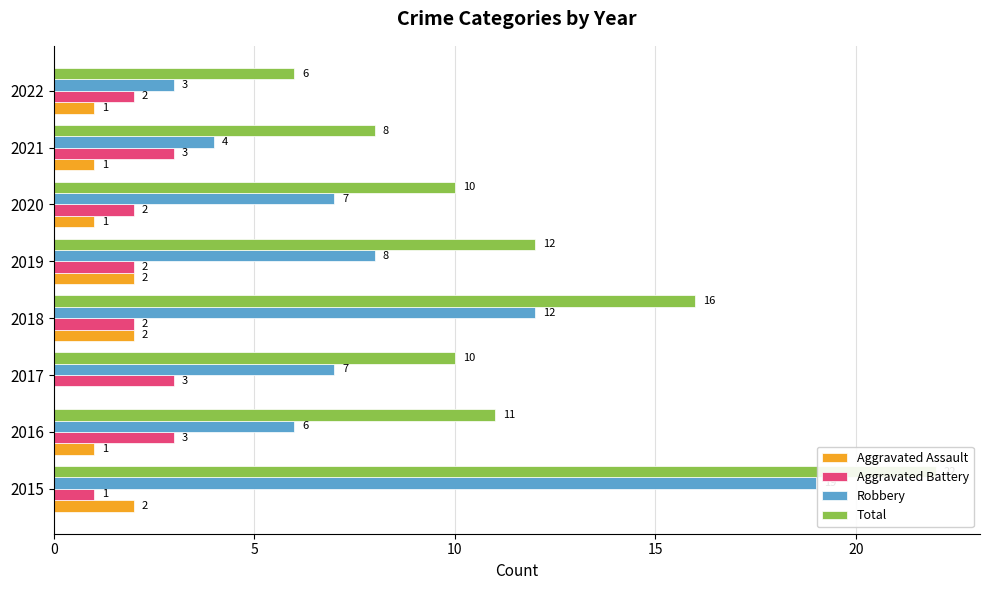

Rank the series at 2022 from highest to lowest value.

Total, Robbery, Aggravated Battery, Aggravated Assault